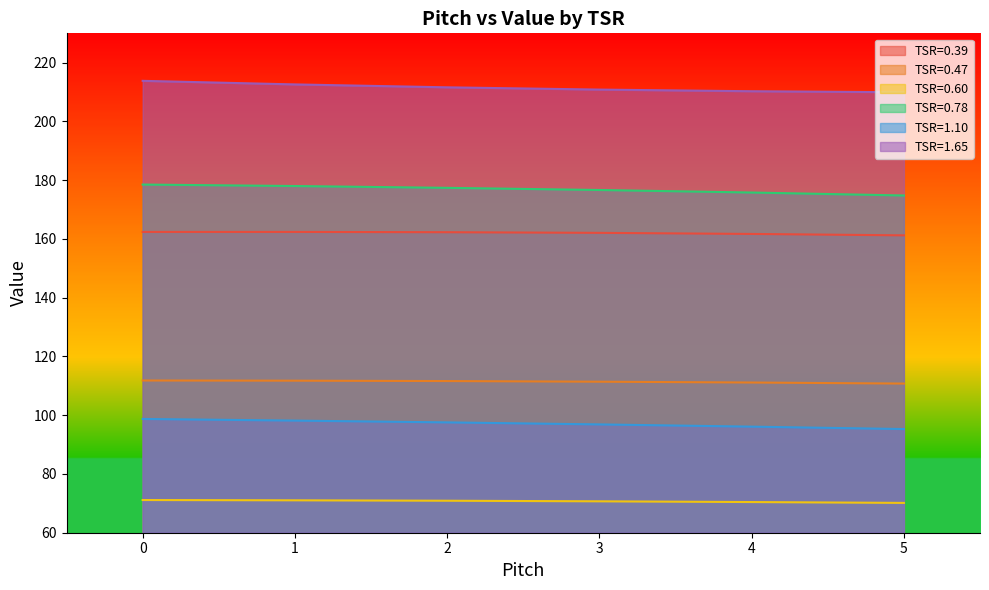

What is the value of the TSR=0.60 point at the 2nd from the left?

71.0